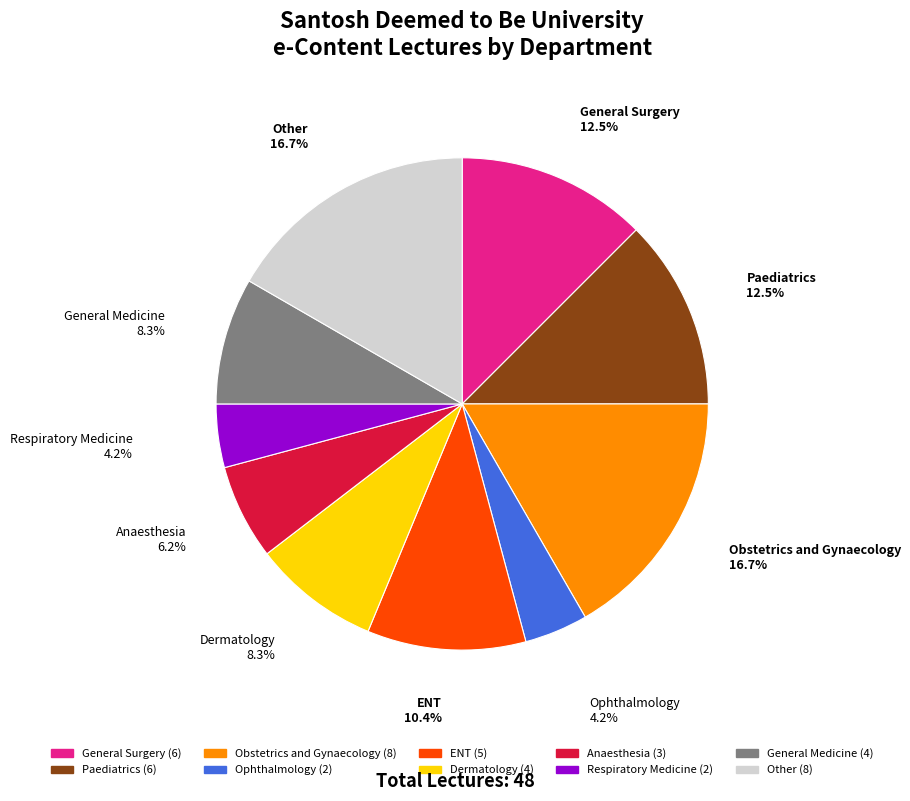

How many slices are in this pie chart?

10